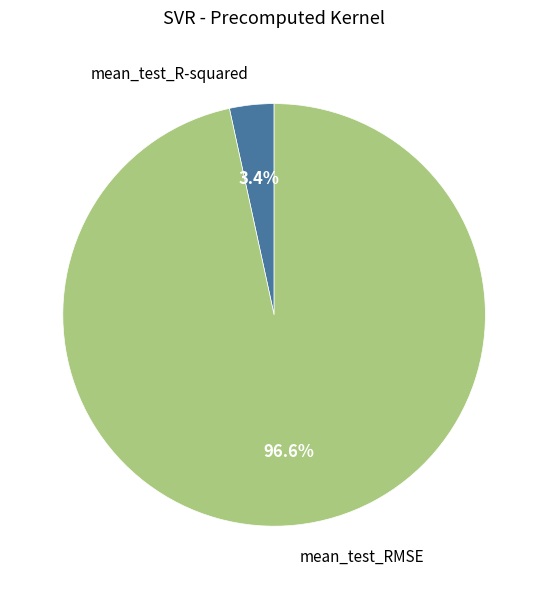

Which category has the smallest portion of the pie?

mean_test_R-squared